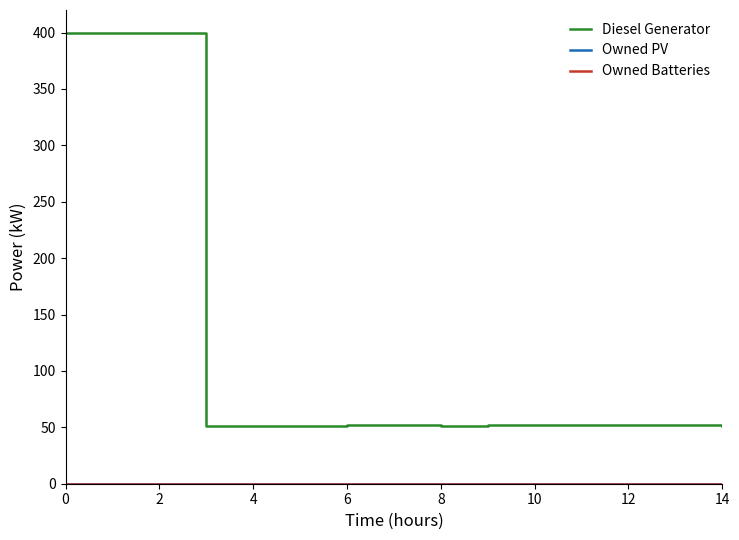

Does the chart display data point markers on the line(s)?

No